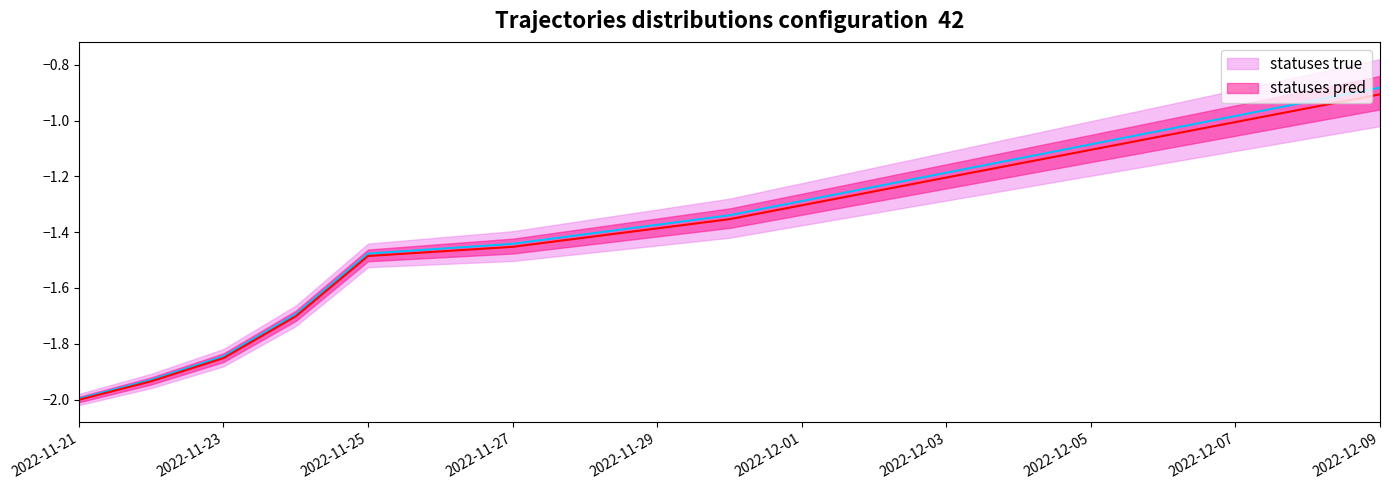

Which category has the highest value in the statuses true series?

2022-12-09